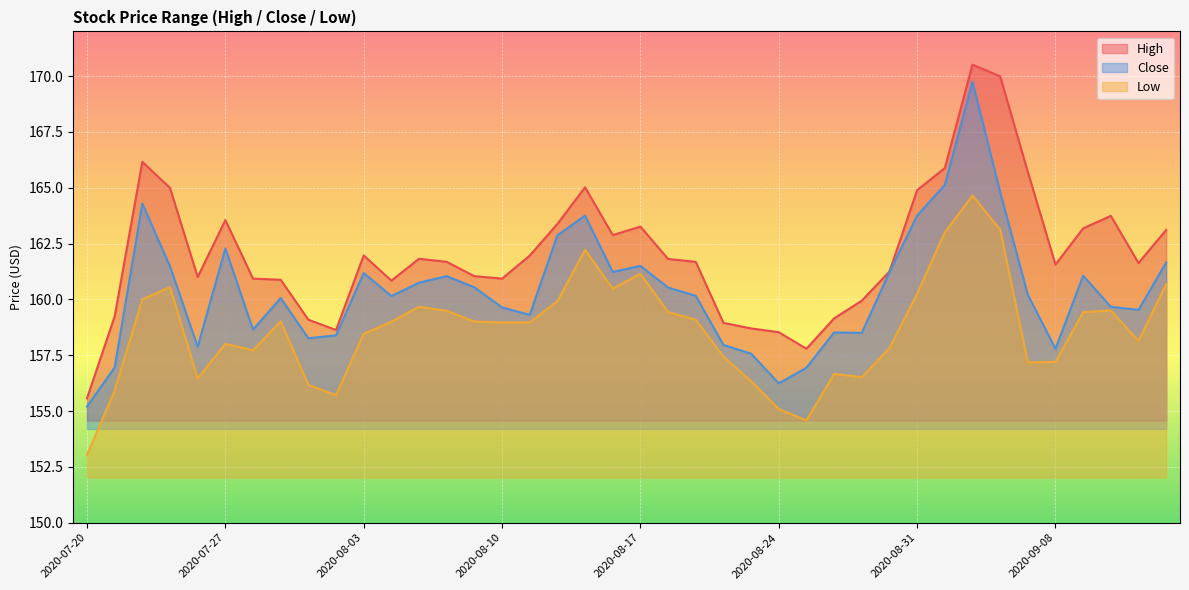

Does the chart display data point markers on the line(s)?

No